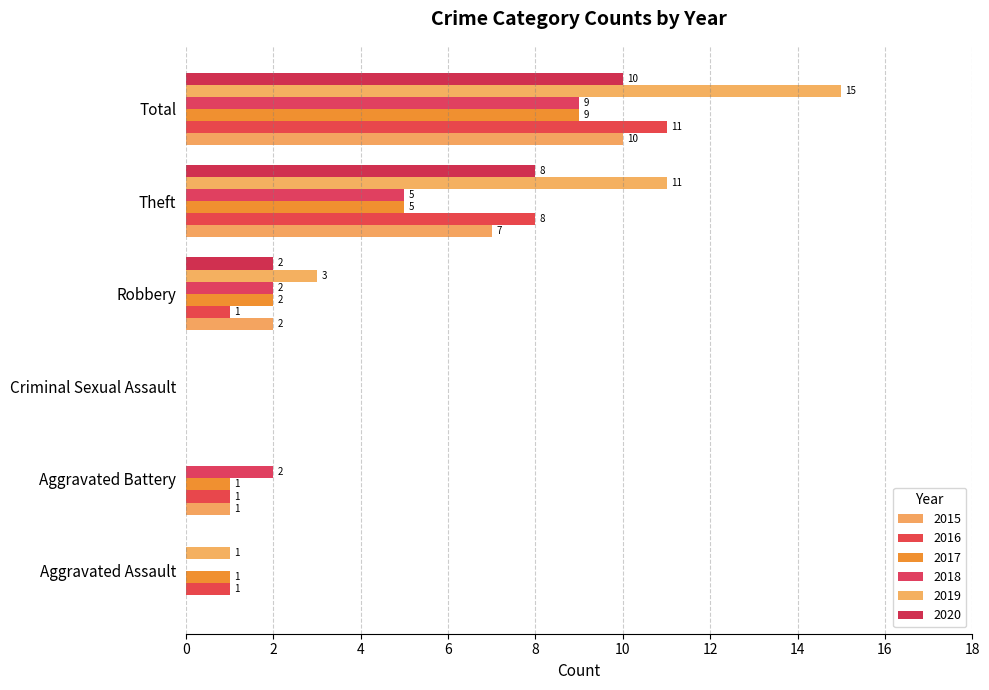

The value of 2016 at Total is 8. True or false?

False